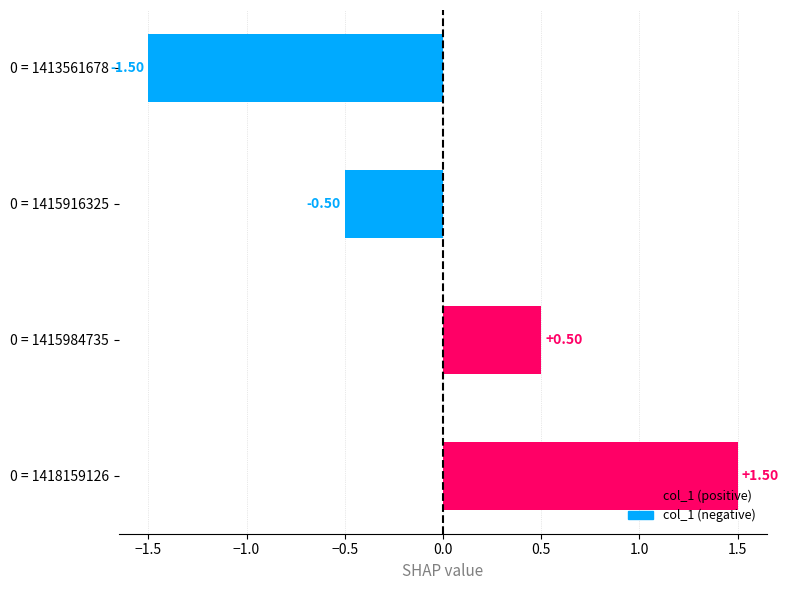

How many values are above zero?

2